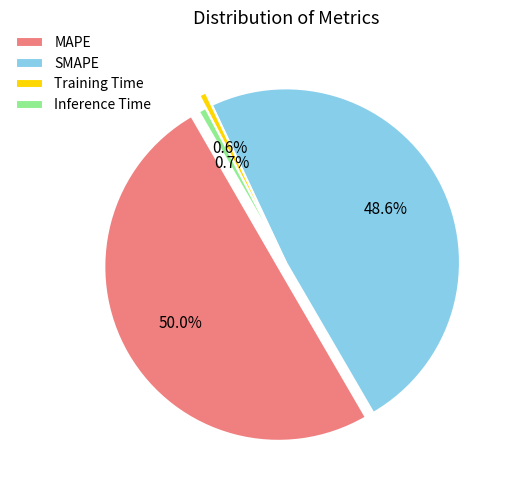

How many segments does this pie chart have?

4